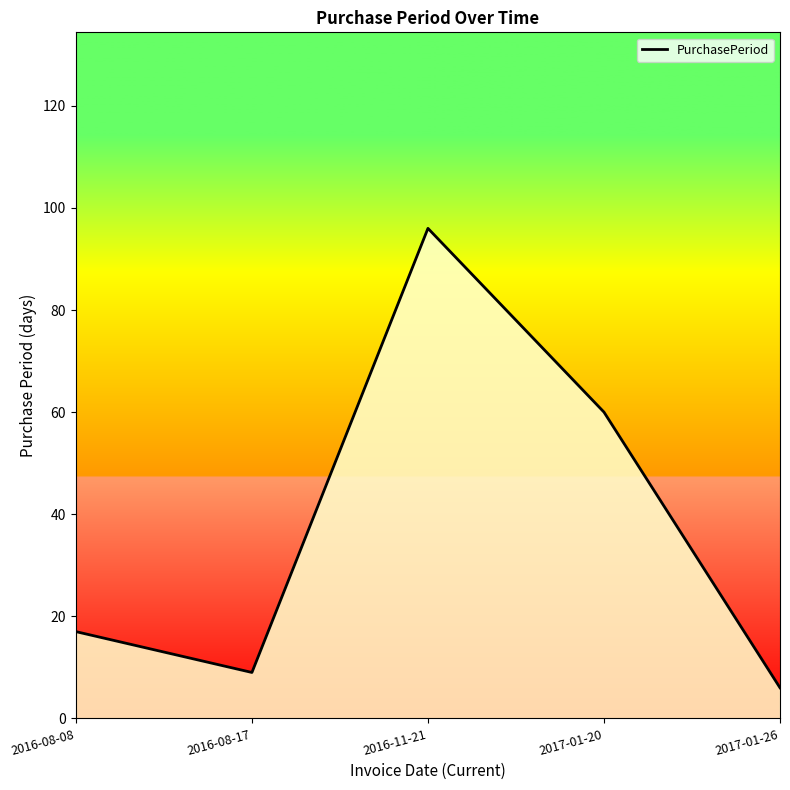

List the labels in order of value, largest first.

2016-11-21, 2017-01-20, 2016-08-08, 2016-08-17, 2017-01-26